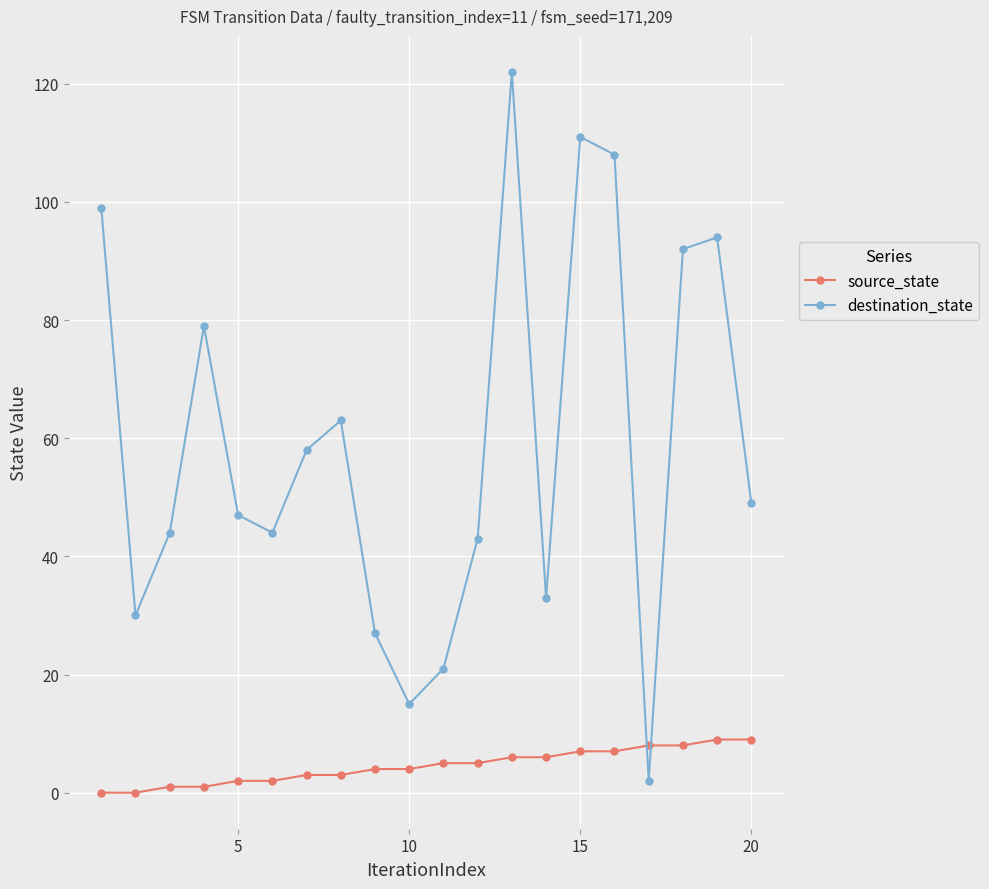

What is the value of the source_state point at the 6th from the left?

2